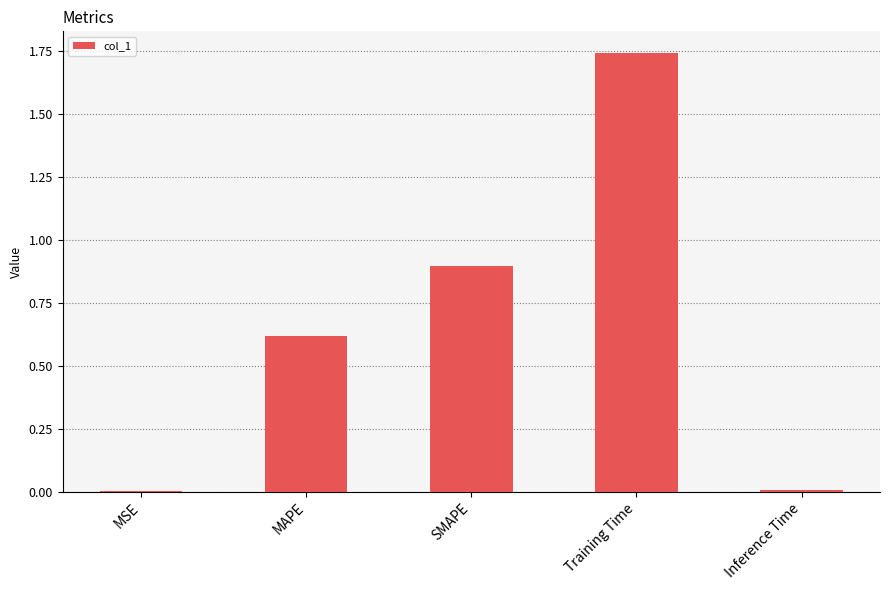

At which category does the chart reach its peak across all series?

Training Time